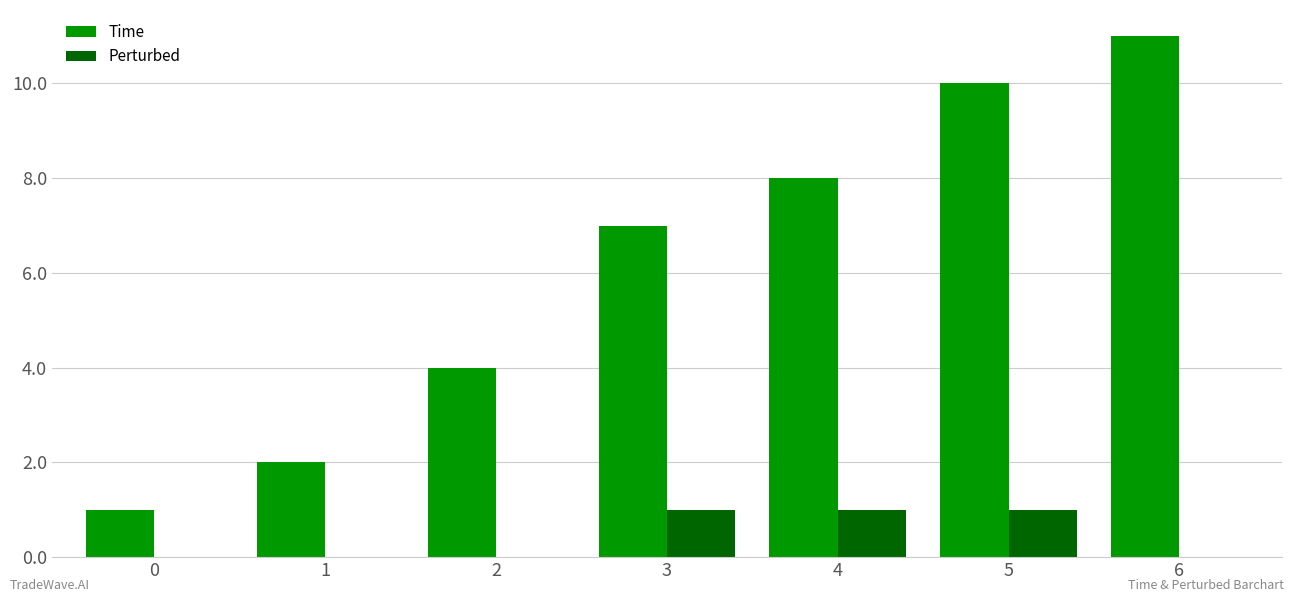

What are all the series names shown in the legend?

Time, Perturbed